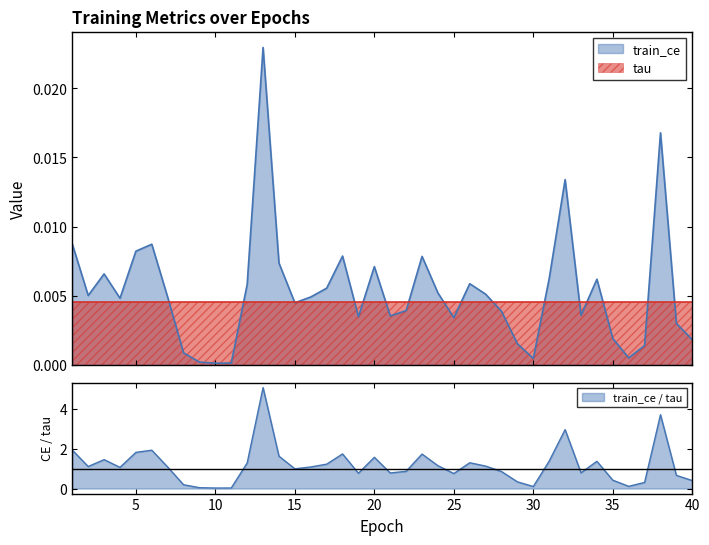

Rank the categories by value from highest to lowest.

13, 38, 32, 1, 6, 5, 18, 23, 14, 20, 3, 31, 34, 26, 12, 17, 24, 27, 2, 16, 7, 4, 15, 22, 28, 33, 21, 19, 25, 39, 35, 40, 29, 37, 8, 36, 30, 9, 11, 10